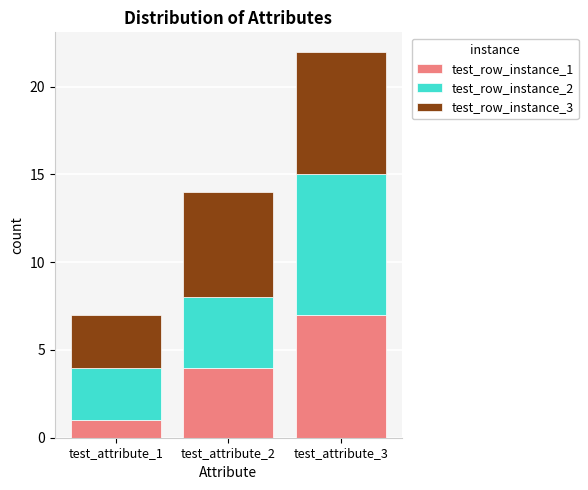

At which category is the sum across all series the highest?

test_attribute_3